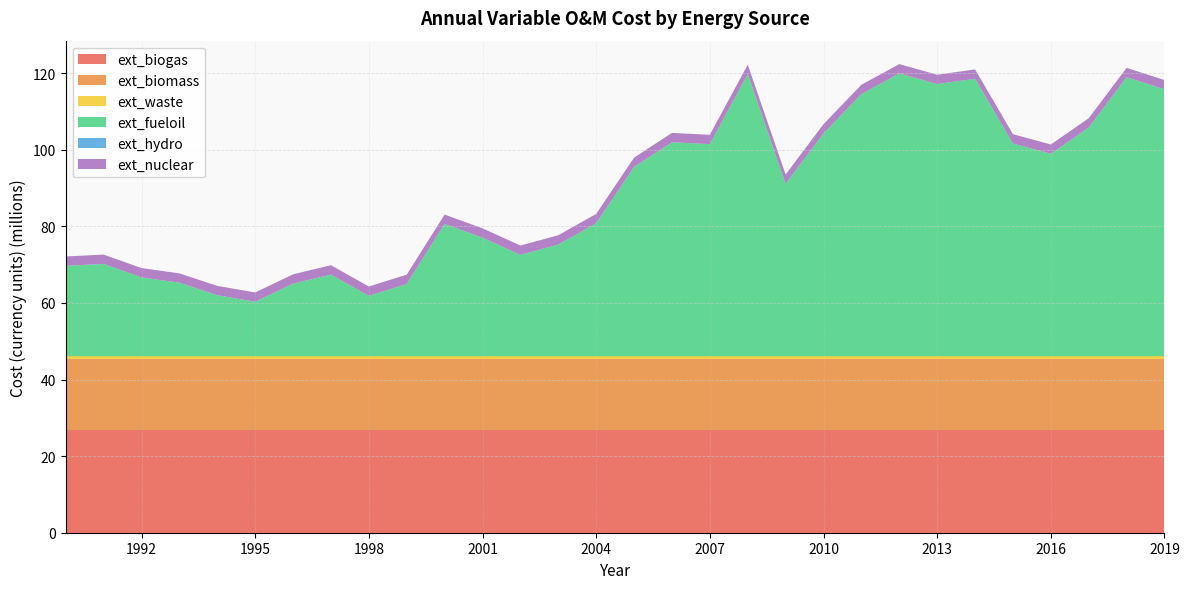

Reading left to right, extract all data points from this chart.

ext_biogas: 1990=26909109.9	1991=26909109.9	1992=26909109.9	1993=26909109.9	1994=26909109.9	1995=26909109.9	1996=26909109.9	1997=26909109.9	1998=26909109.9	1999=26909109.9	2000=26909109.9	2001=26909109.9	2002=26909109.9	2003=26909109.9	2004=26909109.9	2005=26909109.9	2006=26909109.9	2007=26909109.9	2008=26909109.9	2009=26909109.9	2010=26909109.9	2011=26909109.9	2012=26909109.9	2013=26909109.9	2014=26909109.9	2015=26909109.9	2016=26909109.9	2017=26909109.9	2018=26909109.9	2019=26909109.9
ext_biomass: 1990=18421401.5	1991=18421401.5	1992=18421401.5	1993=18421401.5	1994=18421401.5	1995=18421401.5	1996=18421401.5	1997=18421401.5	1998=18421401.5	1999=18421401.5	2000=18421401.5	2001=18421401.5	2002=18421401.5	2003=18421401.5	2004=18421401.5	2005=18421401.5	2006=18421401.5	2007=18421401.5	2008=18421401.5	2009=18421401.5	2010=18421401.5	2011=18421401.5	2012=18421401.5	2013=18421401.5	2014=18421401.5	2015=18421401.5	2016=18421401.5	2017=18421401.5	2018=18421401.5	2019=18421401.5
ext_waste: 1990=757281.2	1991=757281.2	1992=757281.2	1993=757281.2	1994=757281.2	1995=757281.2	1996=757281.2	1997=757281.2	1998=757281.2	1999=757281.2	2000=757281.2	2001=757281.2	2002=757281.2	2003=757281.2	2004=757281.2	2005=757281.2	2006=757281.2	2007=757281.2	2008=757281.2	2009=757281.2	2010=757281.2	2011=757281.2	2012=757281.2	2013=757281.2	2014=757281.2	2015=757281.2	2016=757281.2	2017=757281.2	2018=757281.2	2019=757281.2
ext_fueloil: 1990=23602265.7	1991=24092278.2	1992=20580522.4	1993=19192153.8	1994=15925404.2	1995=14210360.7	1996=18947147.6	1997=21315541.0	1998=15762066.7	1999=18865478.8	2000=34545876.8	2001=30952452.3	2002=26460671.6	2003=29155740.0	2004=34709214.3	2005=49409587.5	2006=55861417.9	2007=55371405.4	2008=73665203.1	2009=44999475.5	2010=58148142.6	2011=68438403.8	2012=73828540.6	2013=71051803.5	2014=72440172.0	2015=55534742.9	2016=52839674.5	2017=59699848.6	2018=72848515.7	2019=69663434.9
ext_hydro: 1990=0.0	1991=0.0	1992=0.0	1993=0.0	1994=0.0	1995=0.0	1996=0.0	1997=0.0	1998=0.0	1999=0.0	2000=0.0	2001=0.0	2002=0.0	2003=0.0	2004=0.0	2005=0.0	2006=0.0	2007=0.0	2008=0.0	2009=0.0	2010=0.0	2011=0.0	2012=0.0	2013=0.0	2014=0.0	2015=0.0	2016=0.0	2017=0.0	2018=0.0	2019=0.0
ext_nuclear: 1990=2432743.5	1991=2432743.5	1992=2432743.5	1993=2432743.5	1994=2432743.5	1995=2432743.5	1996=2432743.5	1997=2432743.5	1998=2432743.5	1999=2432743.5	2000=2432743.5	2001=2432743.5	2002=2432743.5	2003=2432743.5	2004=2432743.5	2005=2432743.5	2006=2432743.5	2007=2432743.5	2008=2432743.5	2009=2432743.5	2010=2432743.5	2011=2432743.5	2012=2432743.5	2013=2432743.5	2014=2432743.5	2015=2432743.5	2016=2432743.5	2017=2432743.5	2018=2432743.5	2019=2432743.5